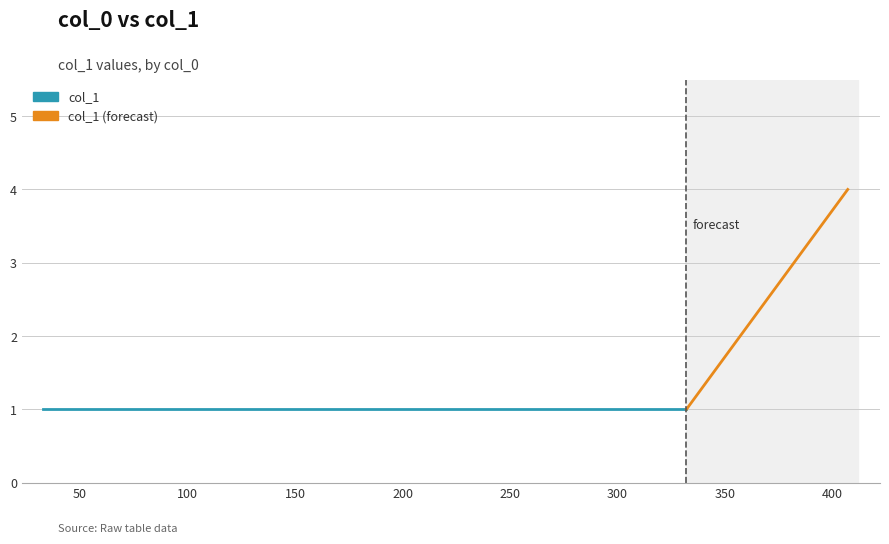

Rank the categories by value from highest to lowest.

407, 33, 62, 67, 98, 332